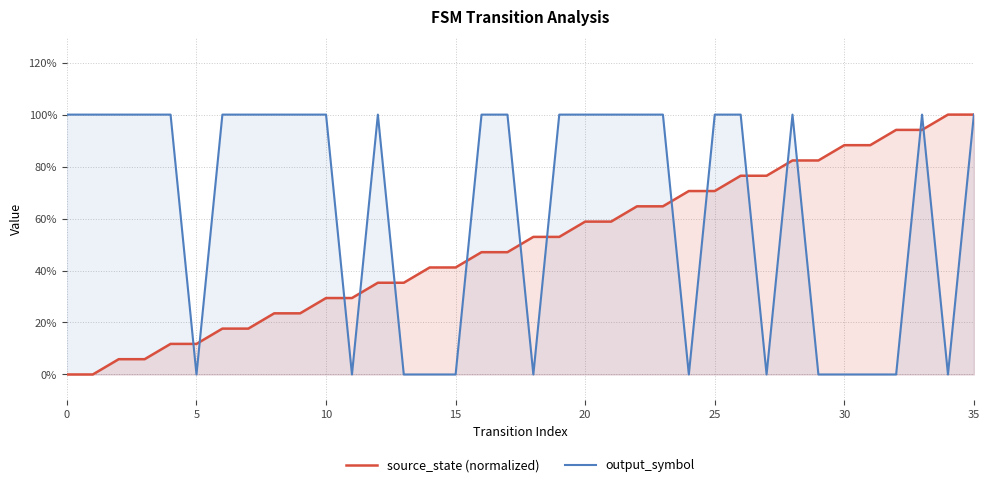

At which category does output_symbol reach its first local peak?

12